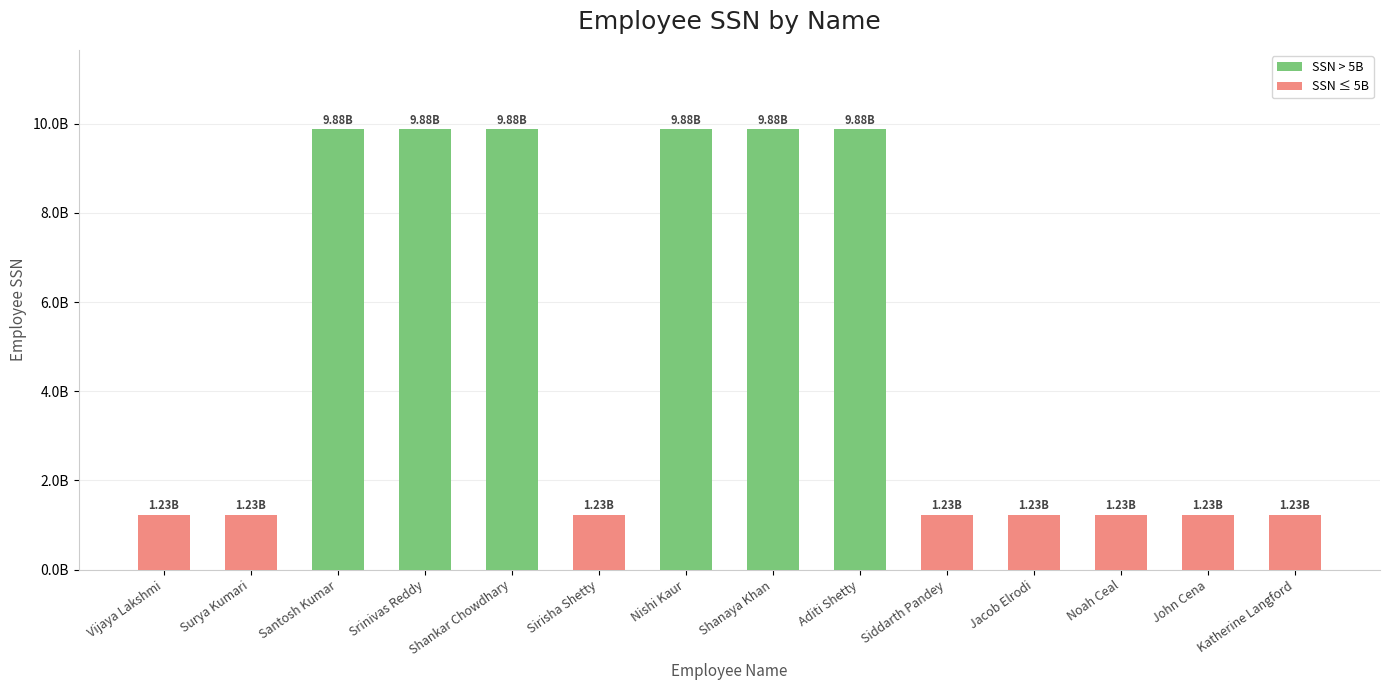

Does the chart contain any negative values?

No